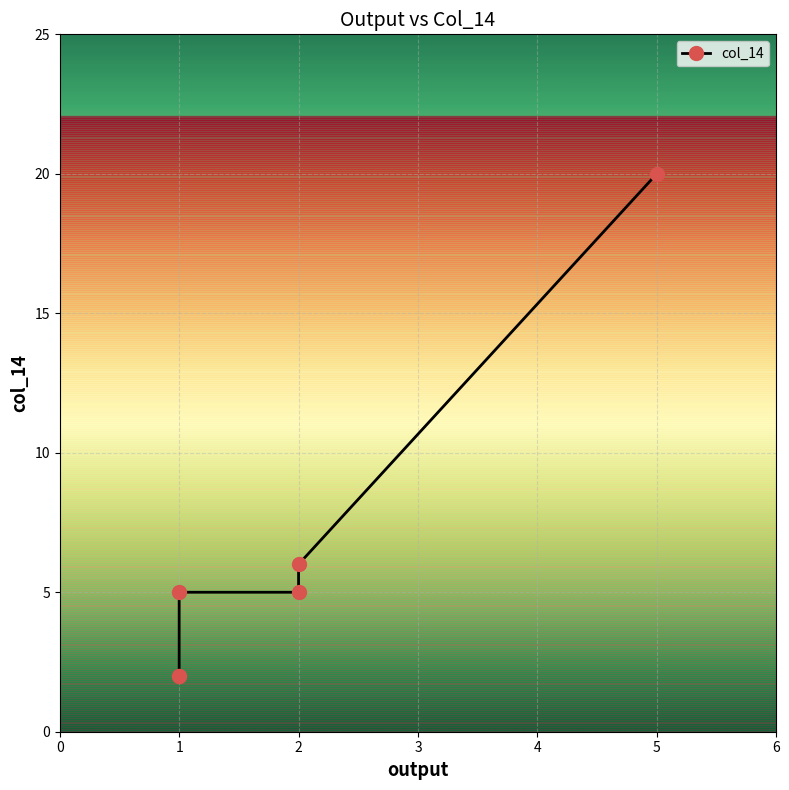

Between 1 and 0, which is larger?

1